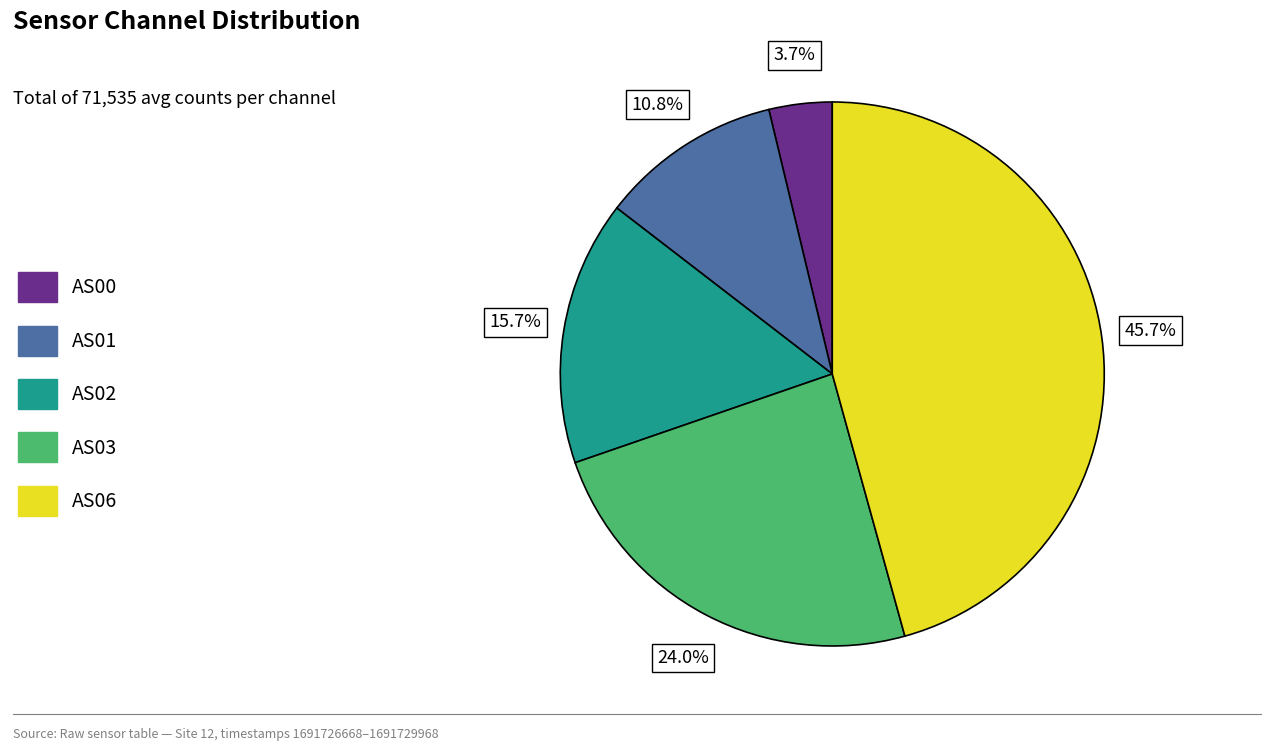

Rank the categories by value from highest to lowest.

AS06, AS03, AS02, AS01, AS00